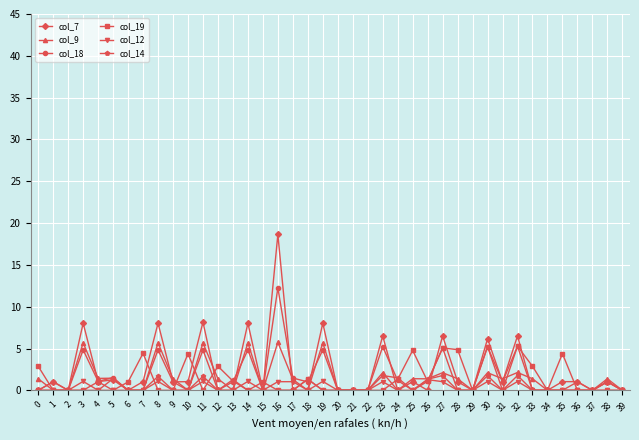

What is the highest value of the col_19 series?

5.3